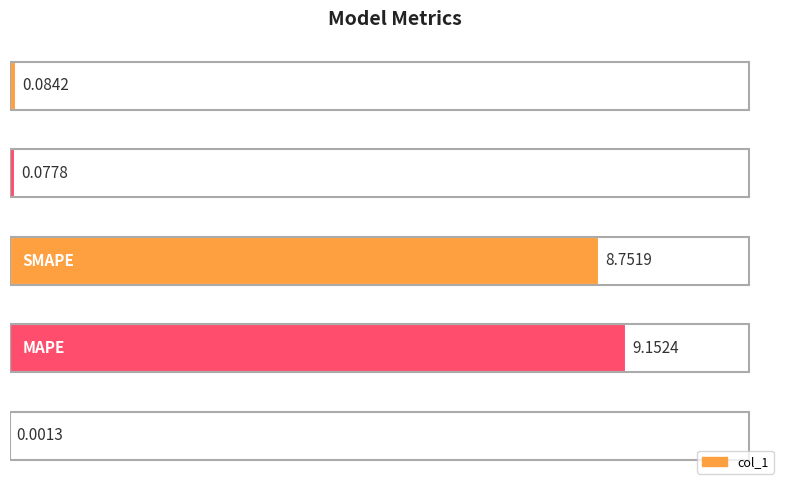

What is the sum of all values?

18.1